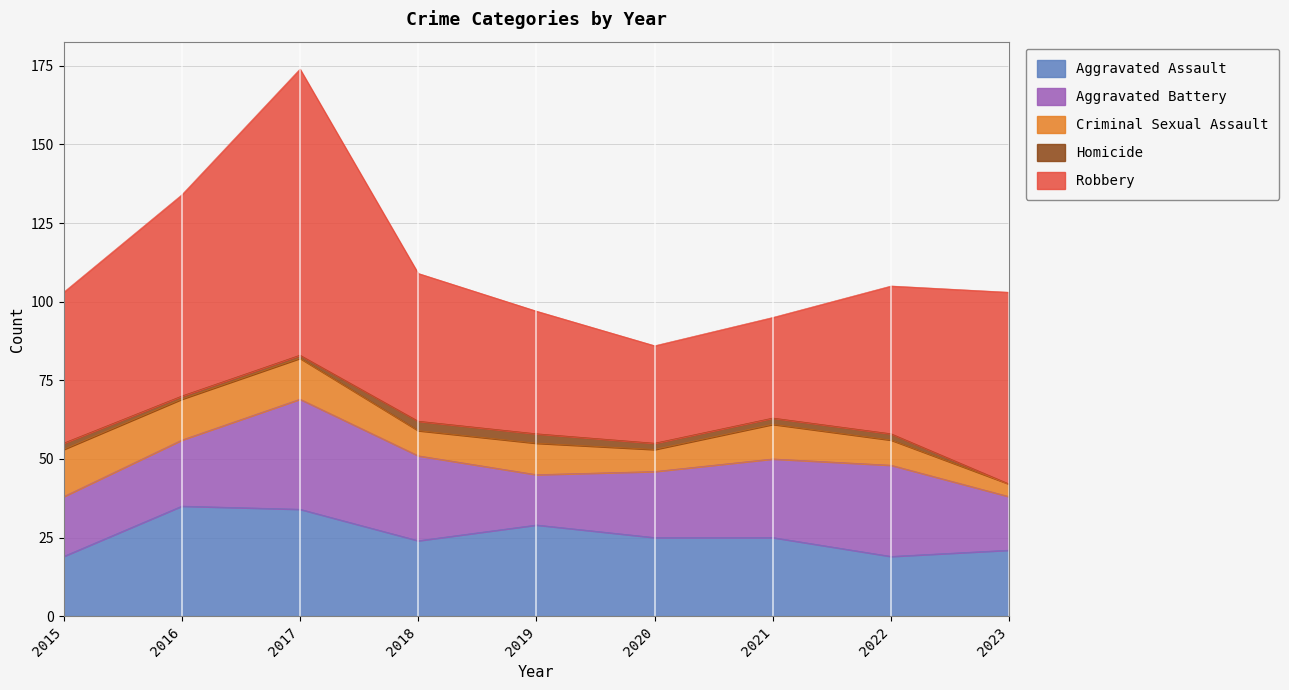

What are all the series names shown in the legend?

Aggravated Assault, Aggravated Battery, Criminal Sexual Assault, Homicide, Robbery